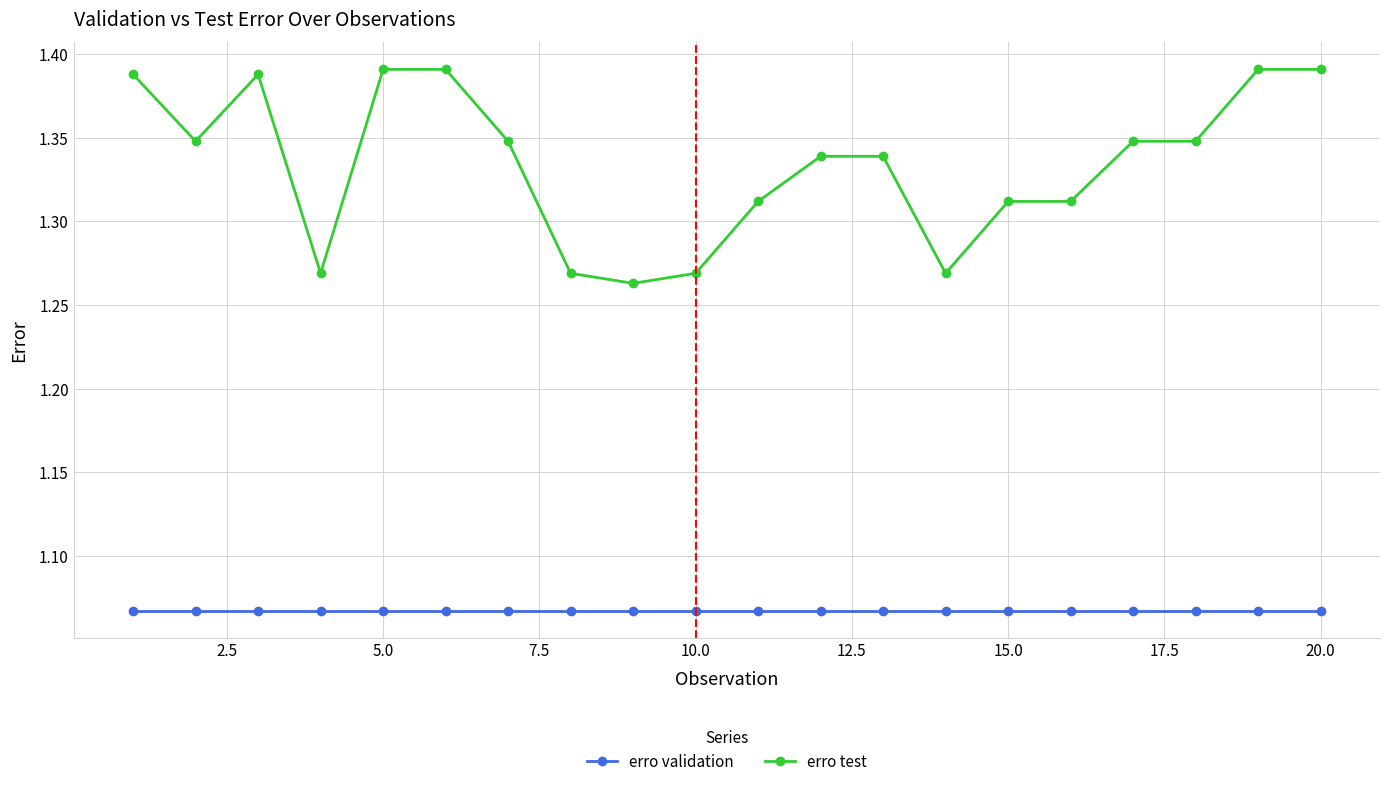

At how many categories does at least one series exceed 1?

20